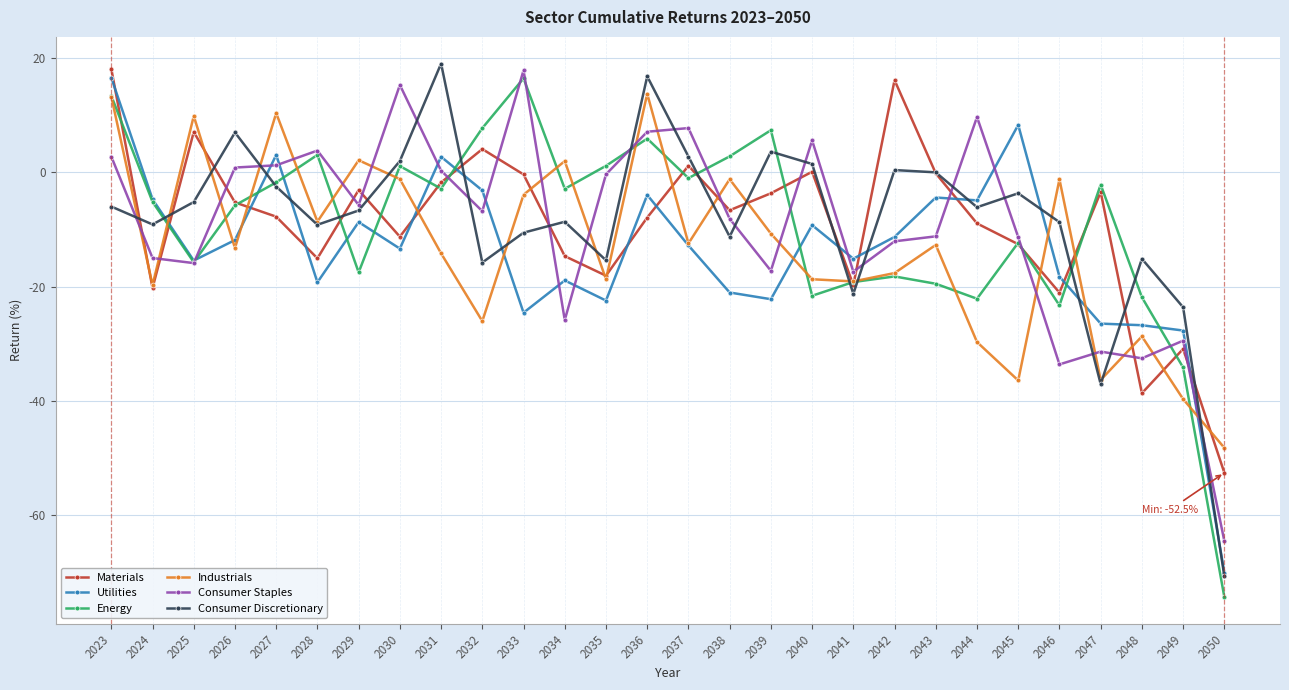

What is the smallest value displayed?

-74.3